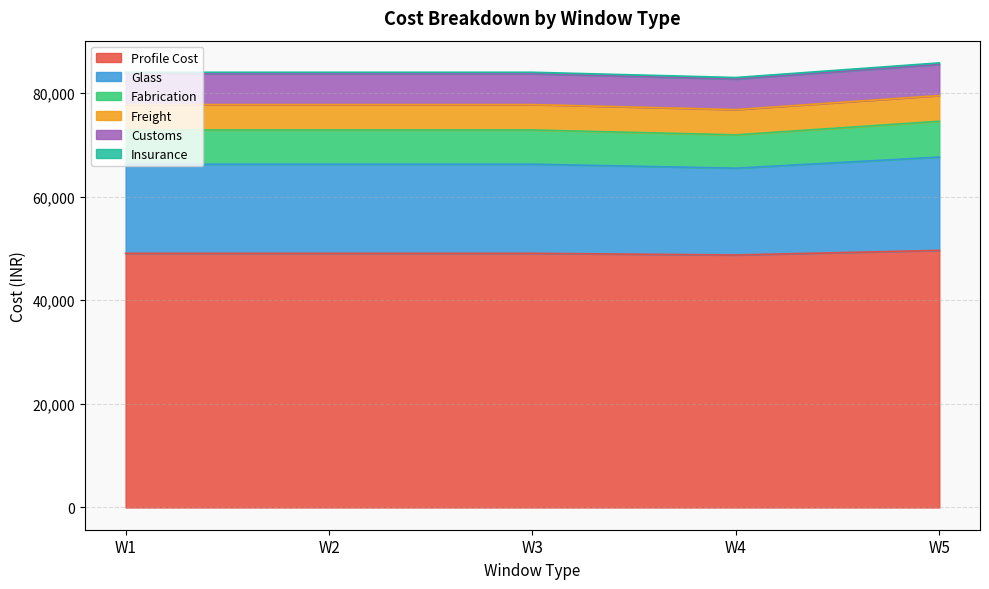

True or false: Freight and Profile Cost cross at least once.

False